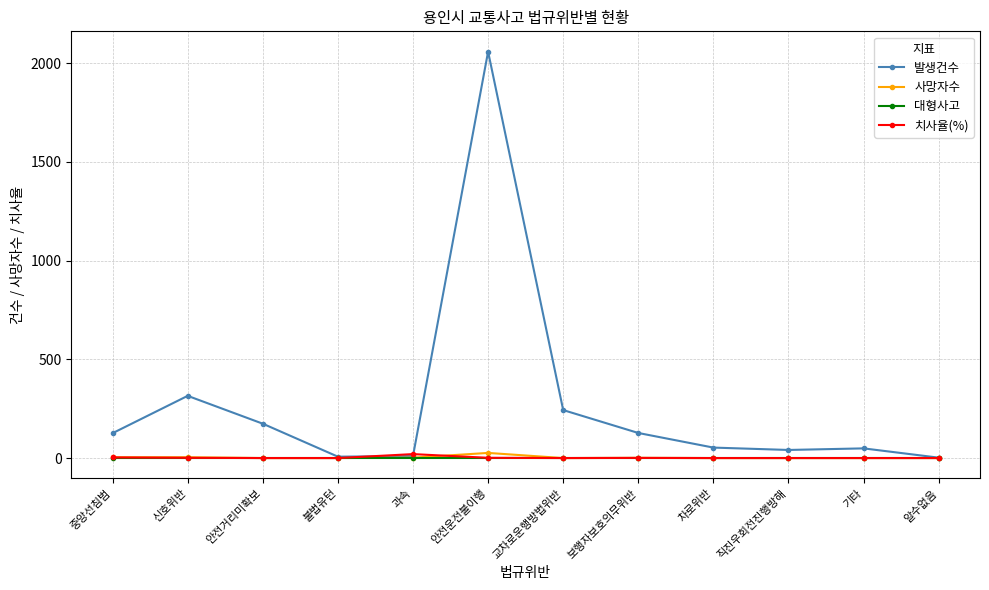

What is the total value across all series at 신호위반?

320.3